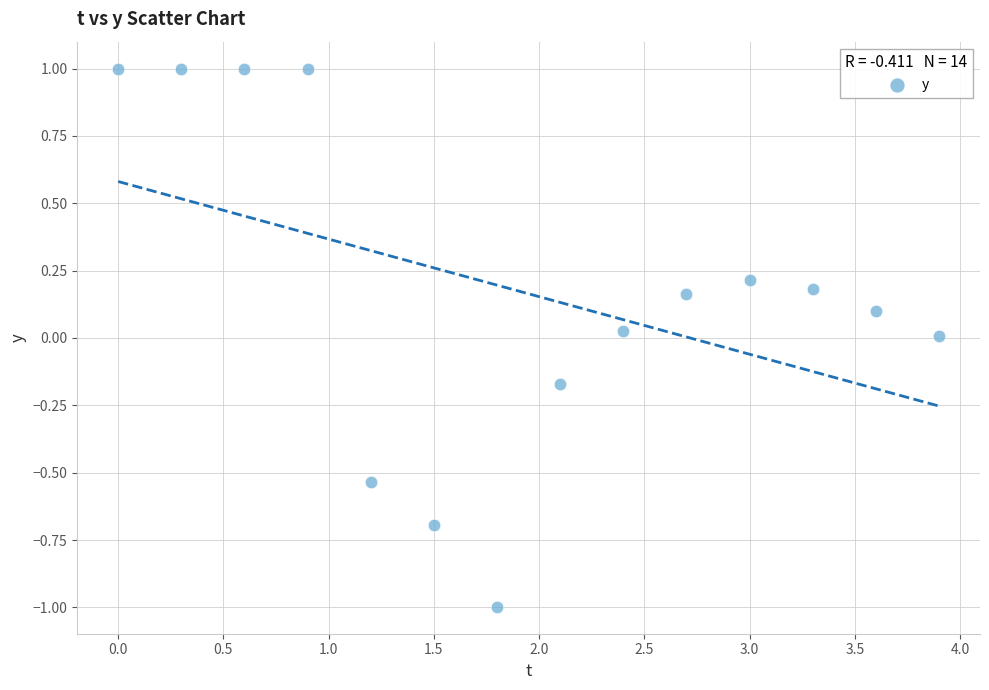

What is the range of Y values (max minus min)?

2.0